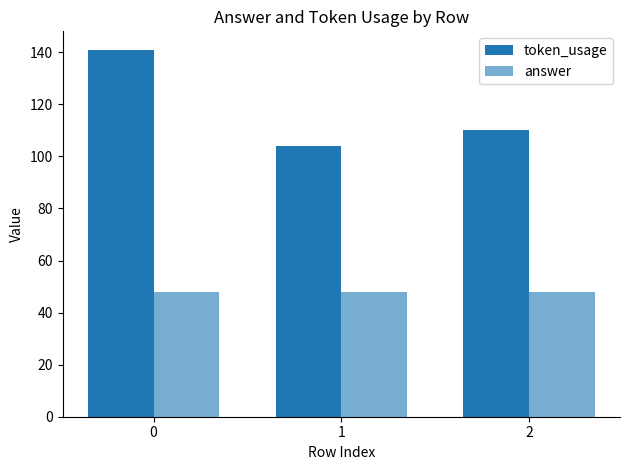

What is the value of the token_usage bar at the 1st from the left?

141